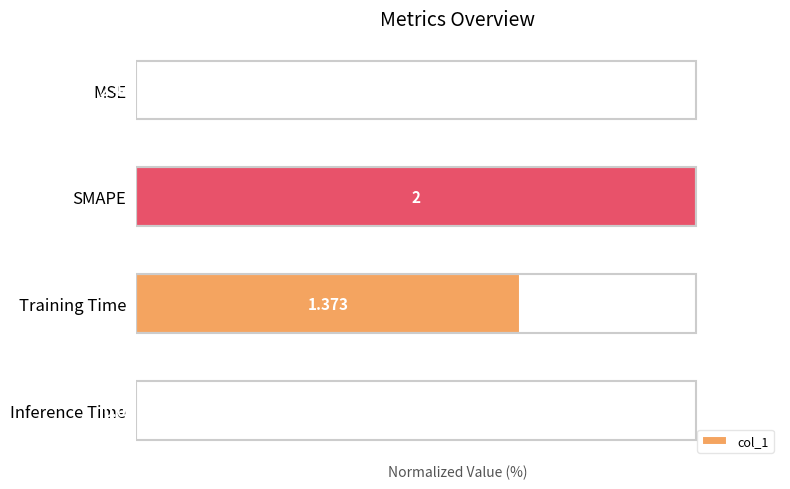

At which category does the chart reach its peak across all series?

SMAPE